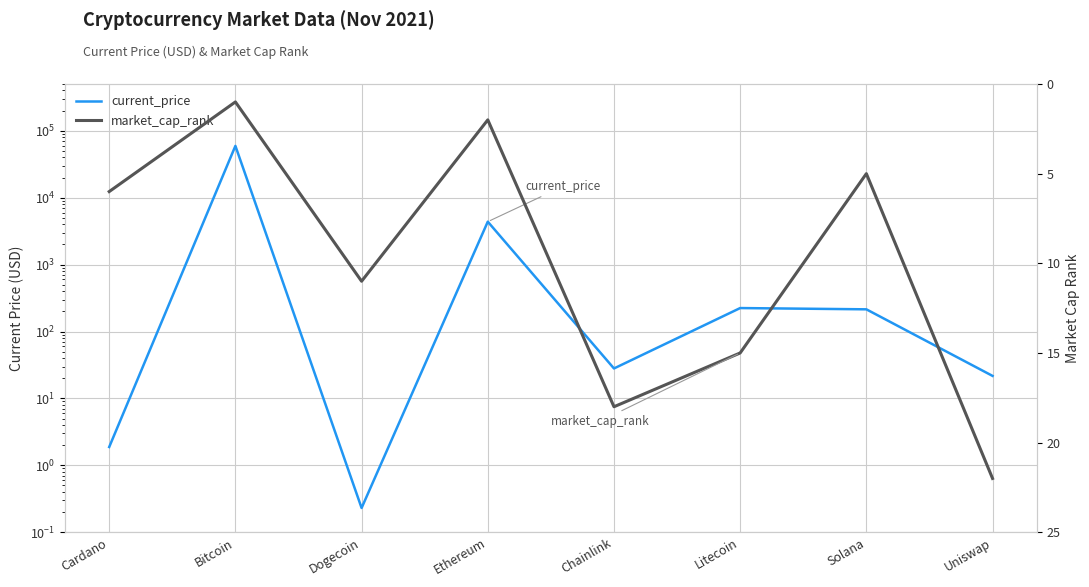

Where is current_price nearest to the value 29720?

Ethereum